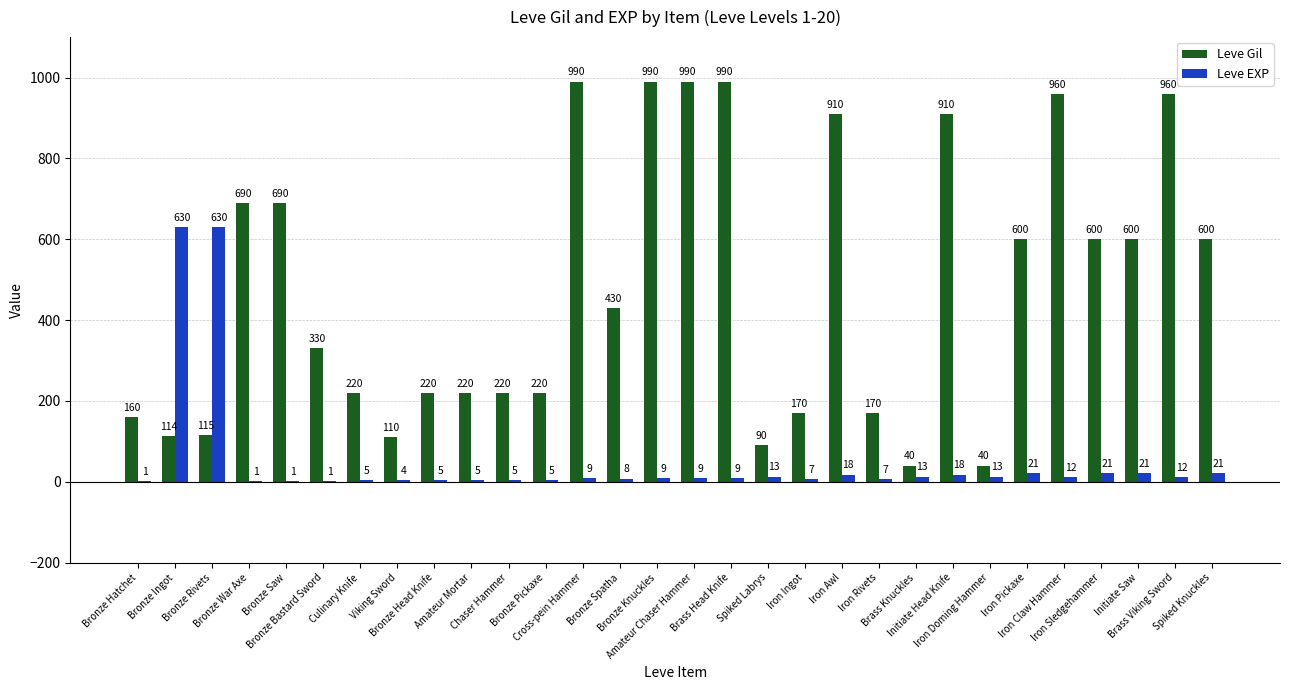

Which series has the largest total across all categories?

Leve Gil